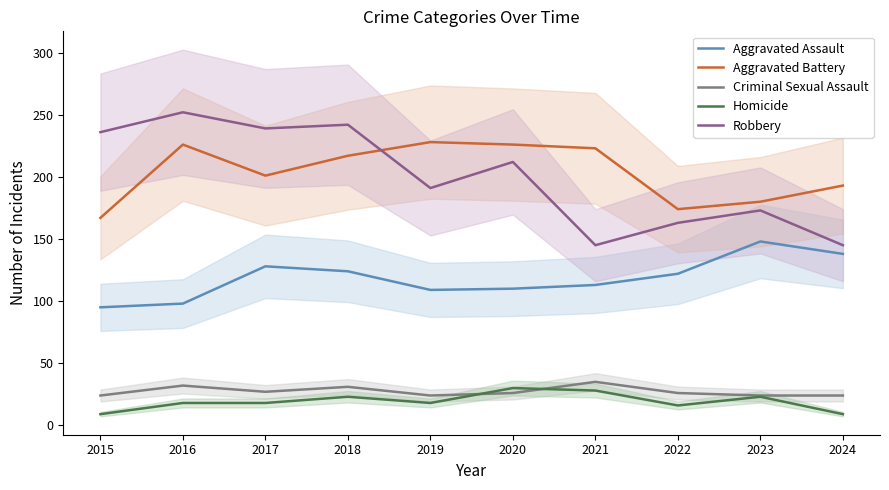

Between 2017 and 2019, which series saw the biggest shift?

Robbery